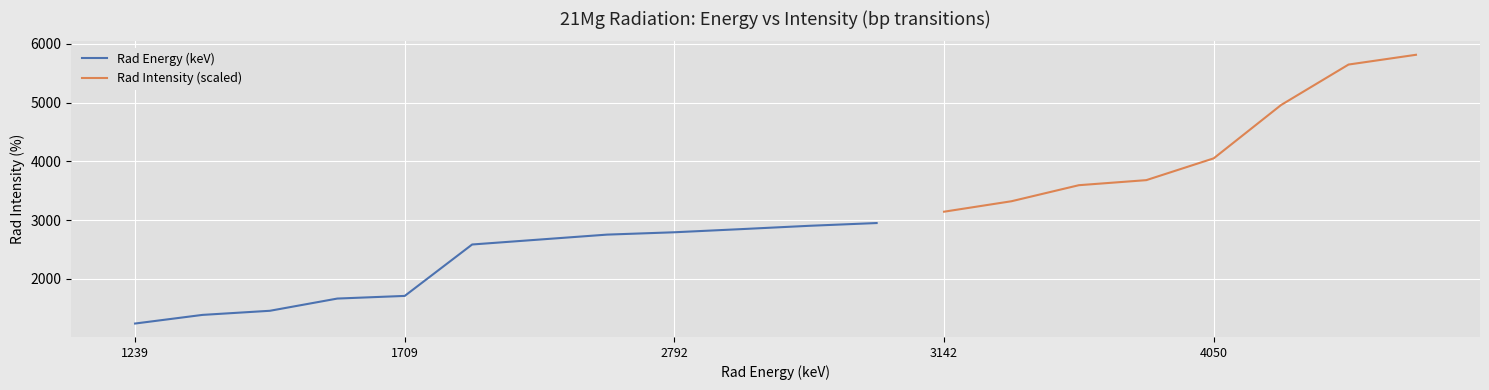

Rank the categories by Rad Energy (bp) value from highest to lowest.

5812, 5646, 4958, 4050, 3679, 3593, 3320, 3142, 2949, 2902, 2846, 2792, 2752, 2668, 2584, 1709, 1664, 1456, 1386, 1239